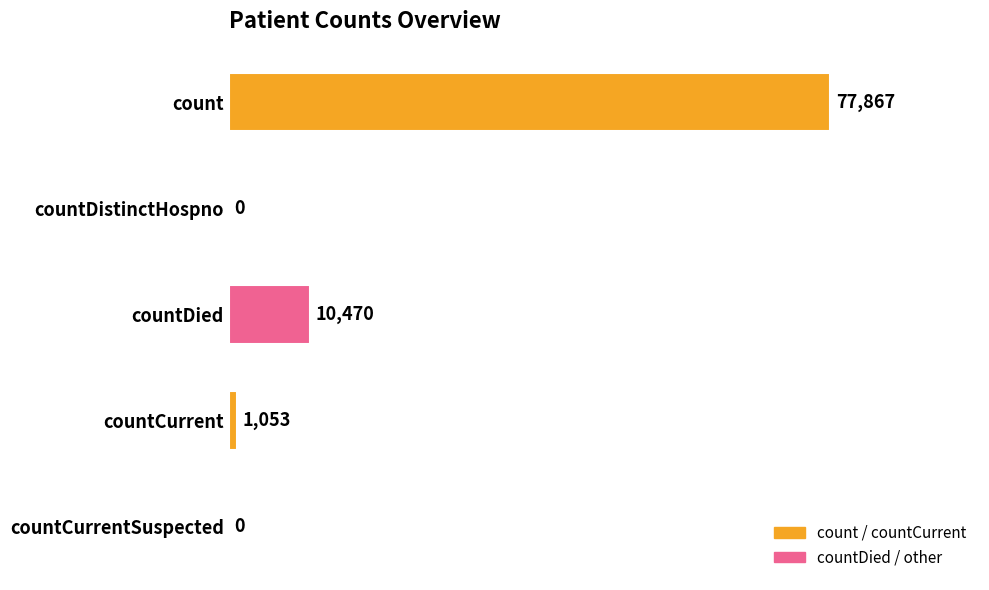

The value at countDied is 17341. True or false?

False